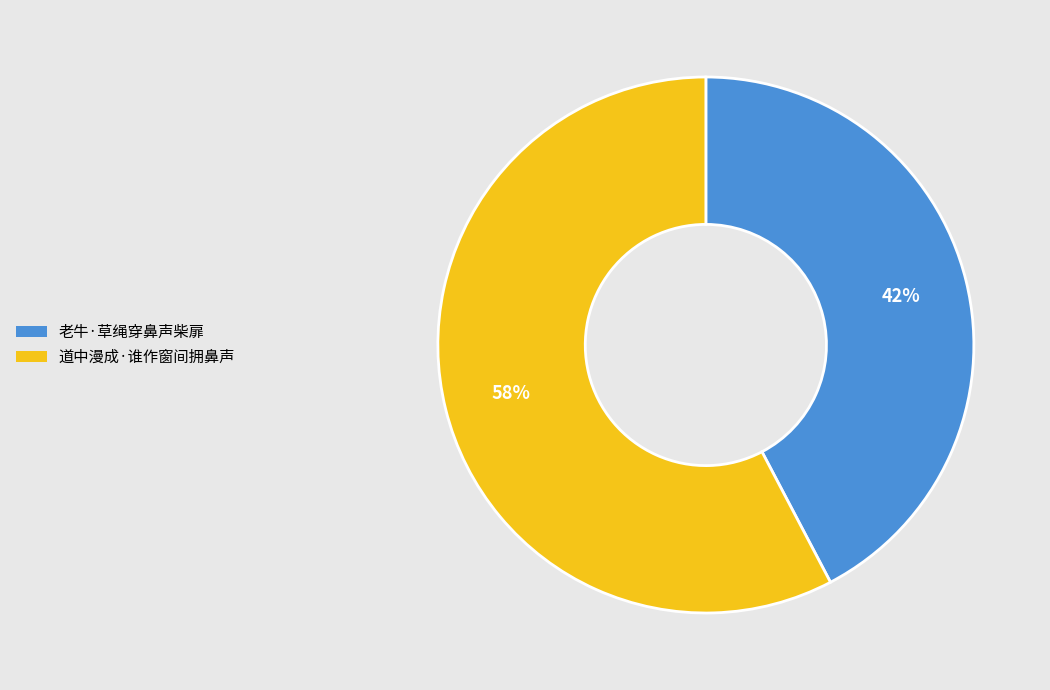

What is the smallest slice in the pie chart?

老牛·草绳穿鼻声柴扉